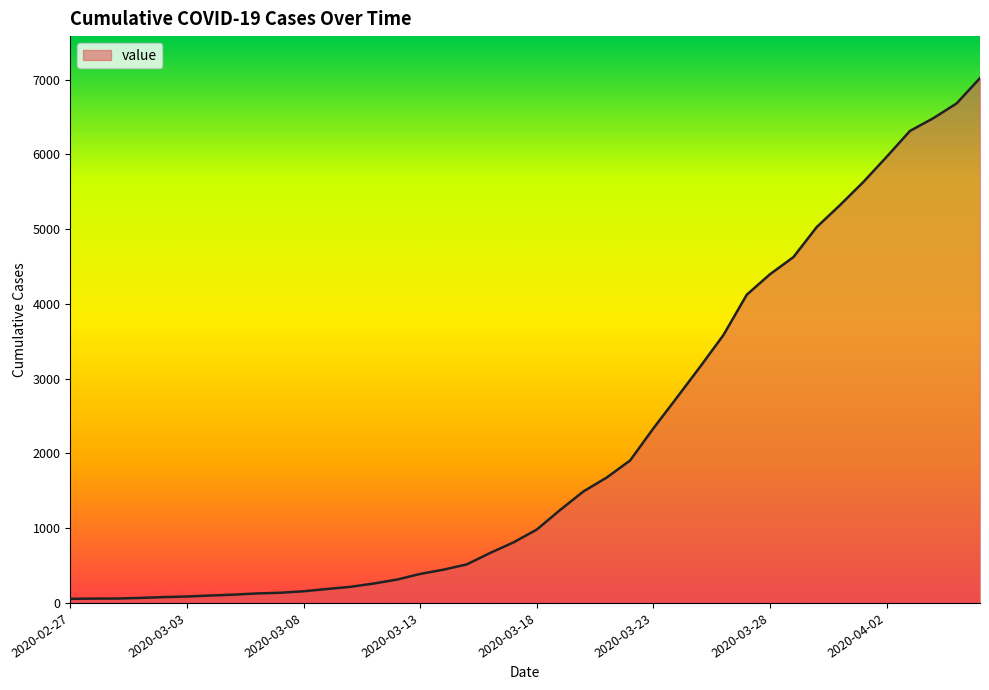

What is the greatest value displayed?

7019